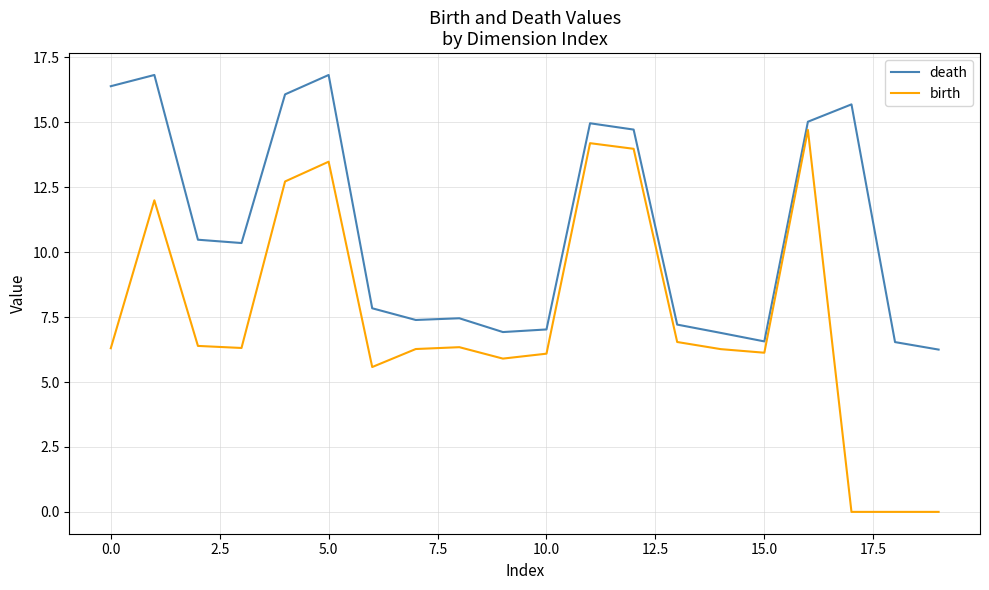

Is this an area chart (filled region under the line)?

No